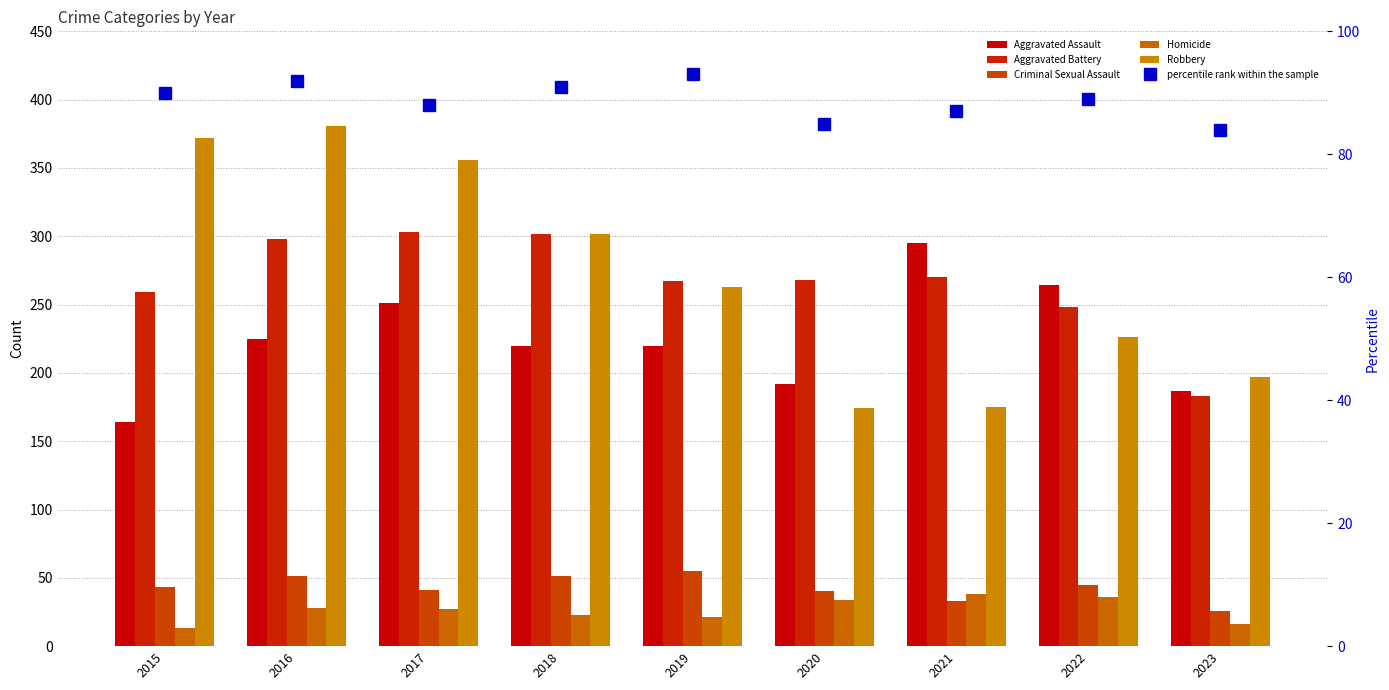

Which has a higher value, 2020 or 2019?

2019